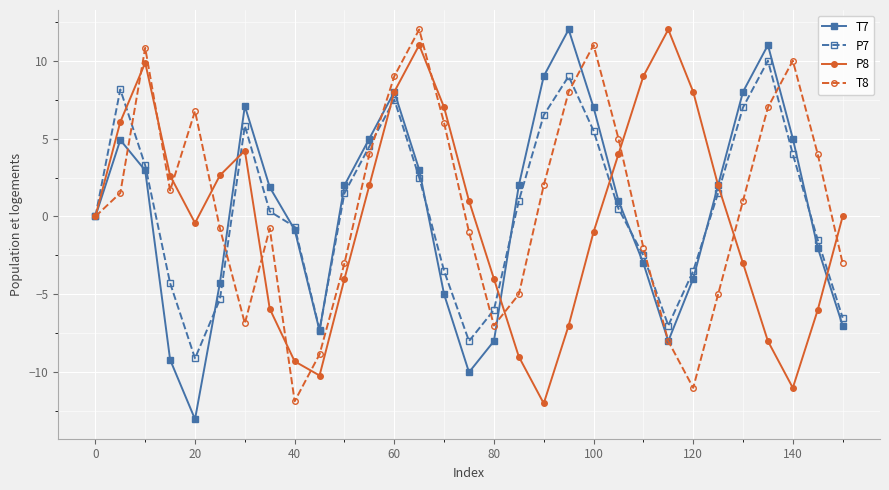

What is the lowest value of the T7 series?

-13.0